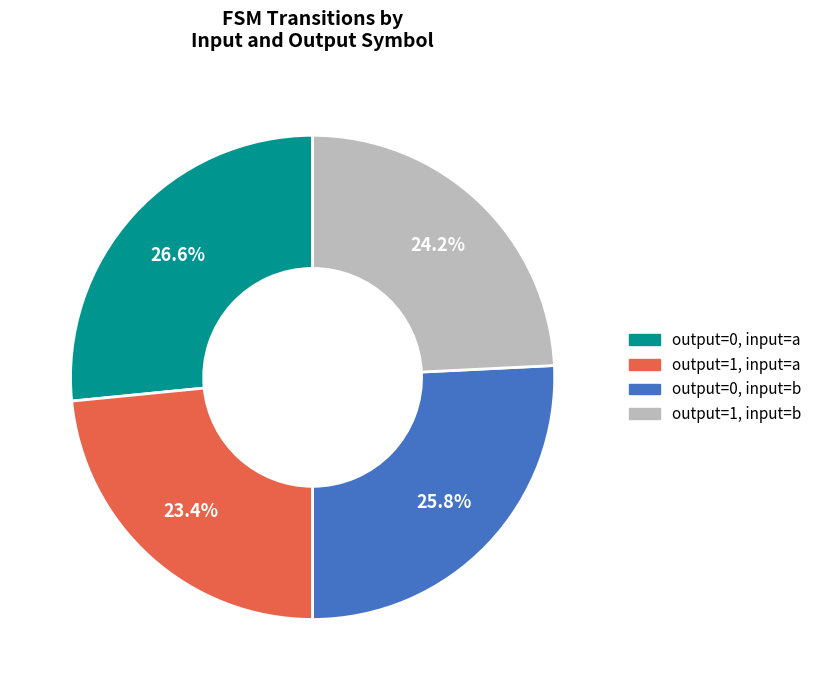

Is there a majority slice in this chart?

No